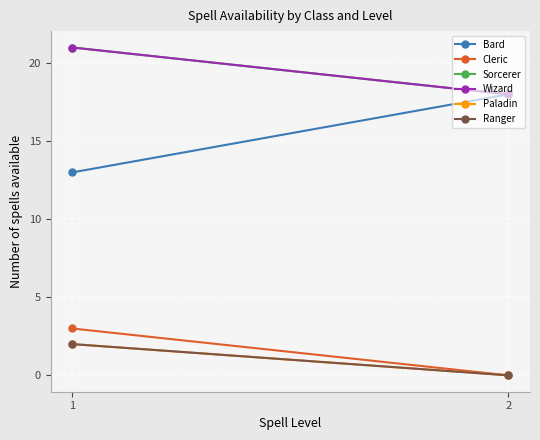

What is the highest value of the Cleric series?

3